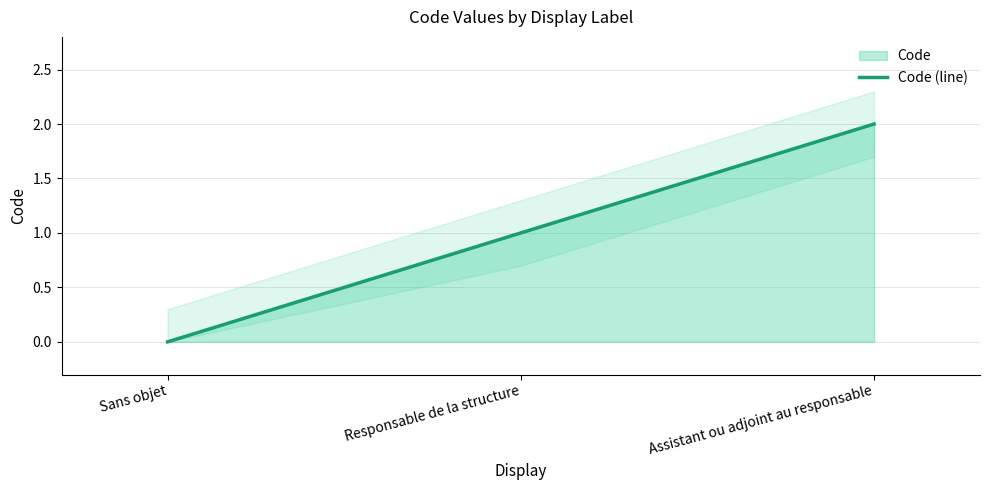

Reading left to right, extract all data points from this chart.

Sans objet=0	Responsable de la structure=1	Assistant ou adjoint au responsable=2